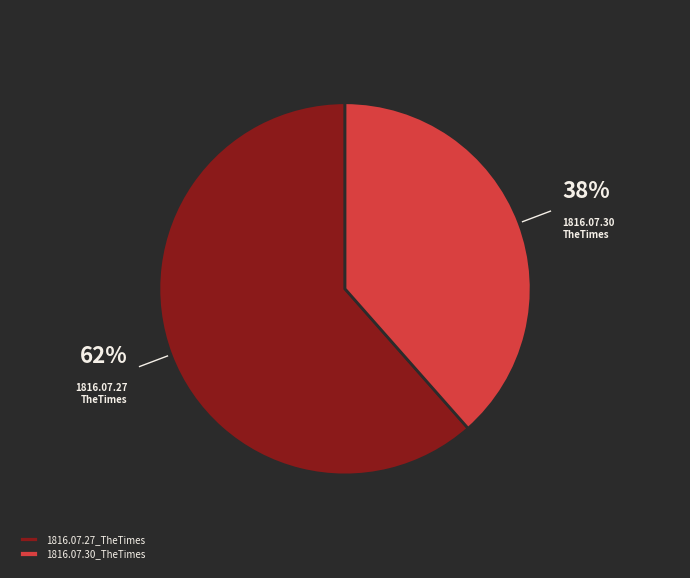

To the nearest percent, what percentage of the pie is 1816.07.30_TheTimes?

38%